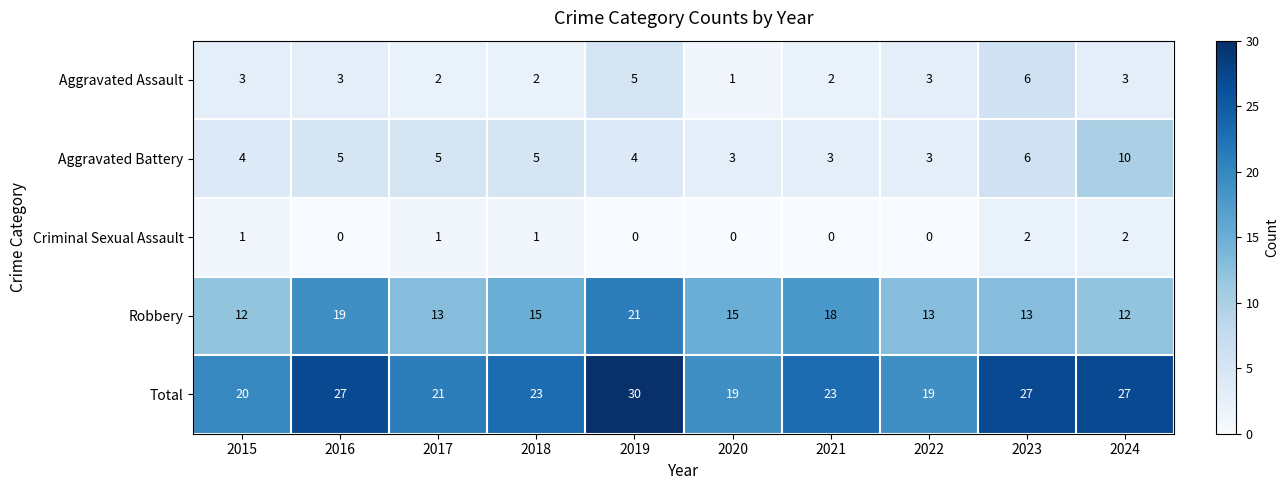

List the series in order of their peak value, highest first.

Total, Robbery, Aggravated Battery, Aggravated Assault, Criminal Sexual Assault